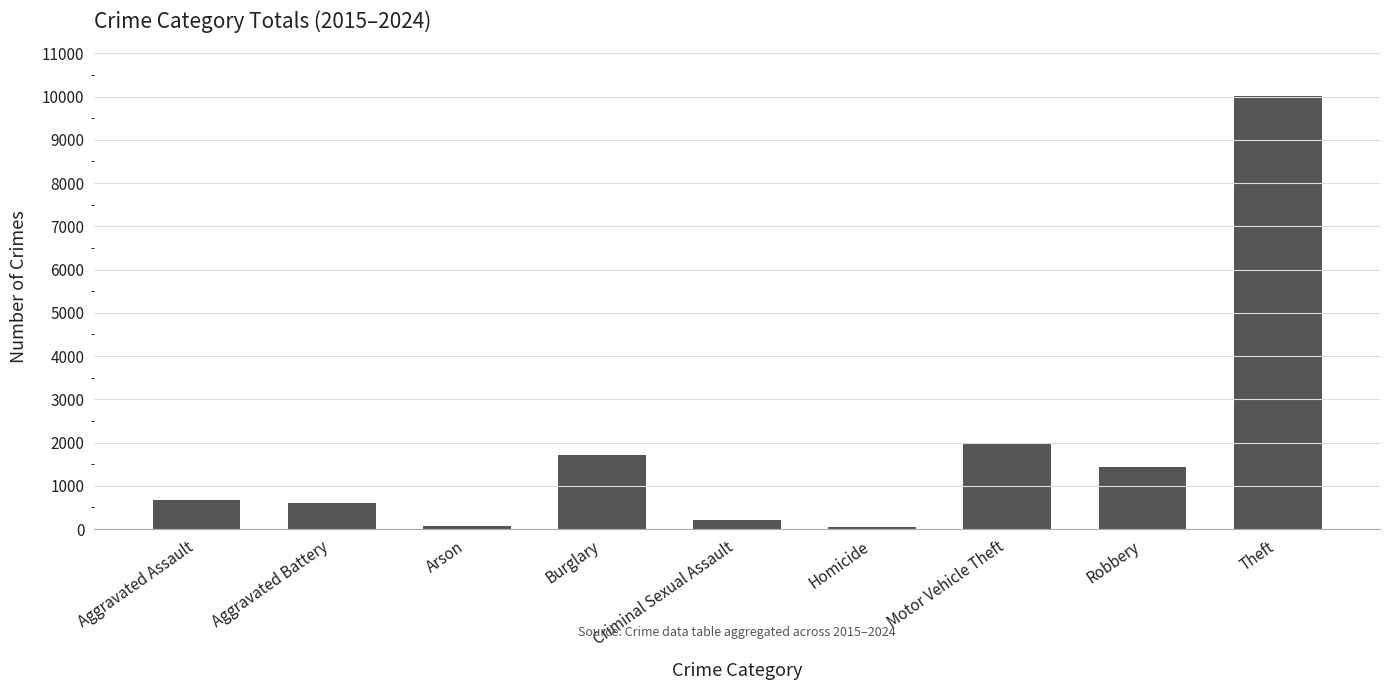

Which label corresponds to the largest value in the chart?

Theft